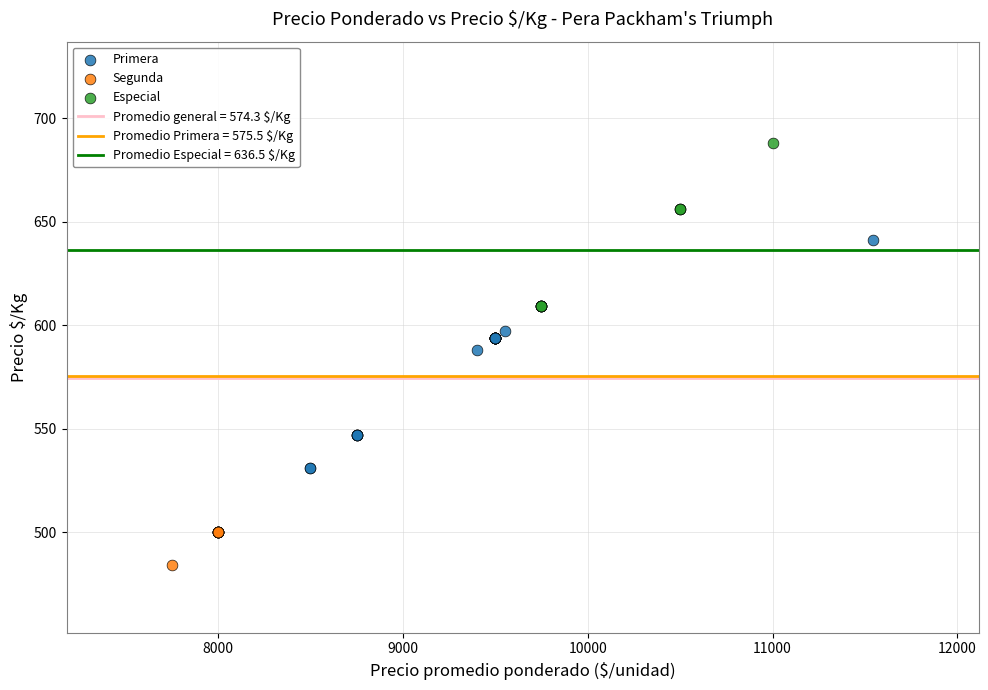

Which series has the largest Y range (max minus min)?

Primera